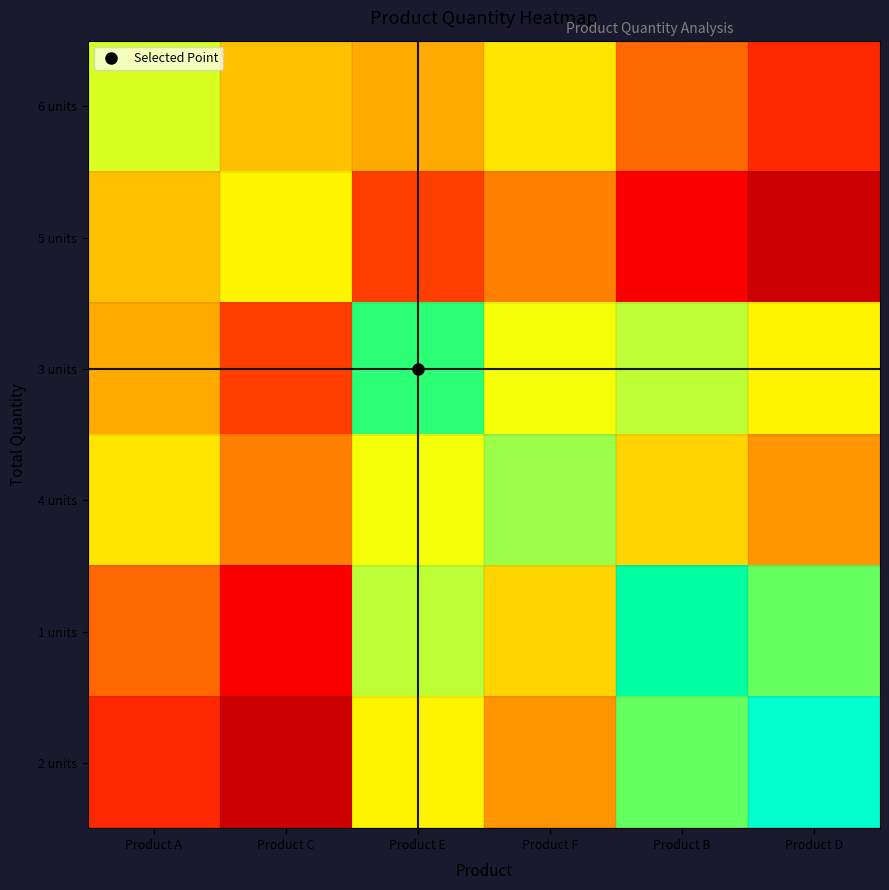

Reading left to right, list all the values displayed in this chart.

6 units: Product A=7.0	Product C=5.8	Product E=5.5	Product F=6.2	Product B=4.8	Product D=4.0
5 units: Product A=5.8	Product C=6.5	Product E=4.2	Product F=5.0	Product B=3.5	Product D=2.8
3 units: Product A=5.5	Product C=4.2	Product E=8.0	Product F=6.8	Product B=7.2	Product D=6.5
4 units: Product A=6.2	Product C=5.0	Product E=6.8	Product F=7.5	Product B=6.0	Product D=5.2
1 units: Product A=4.8	Product C=3.5	Product E=7.2	Product F=6.0	Product B=8.5	Product D=7.8
2 units: Product A=4.0	Product C=2.8	Product E=6.5	Product F=5.2	Product B=7.8	Product D=9.0